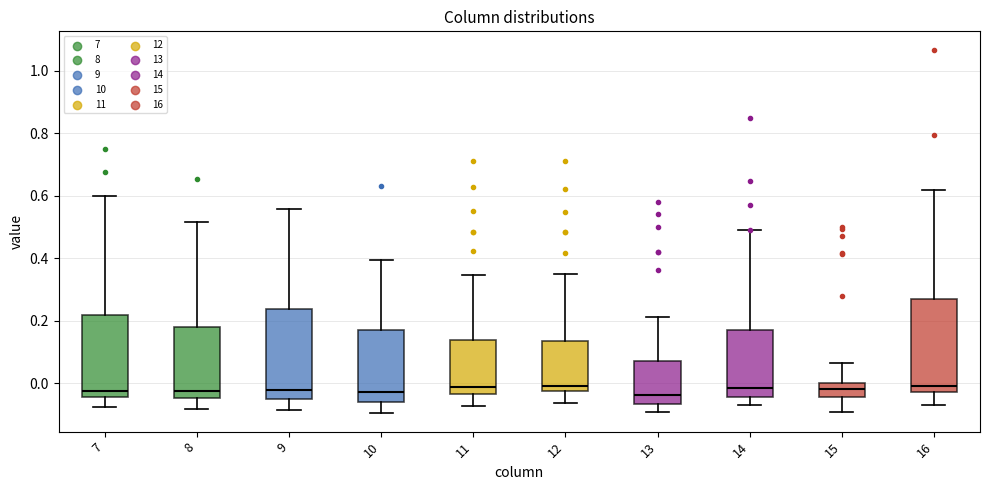

Where is the lower edge of the box at x = 10 on the y-axis? The values are not printed on the chart, so give them approximately, as read against the axis.

-0.06